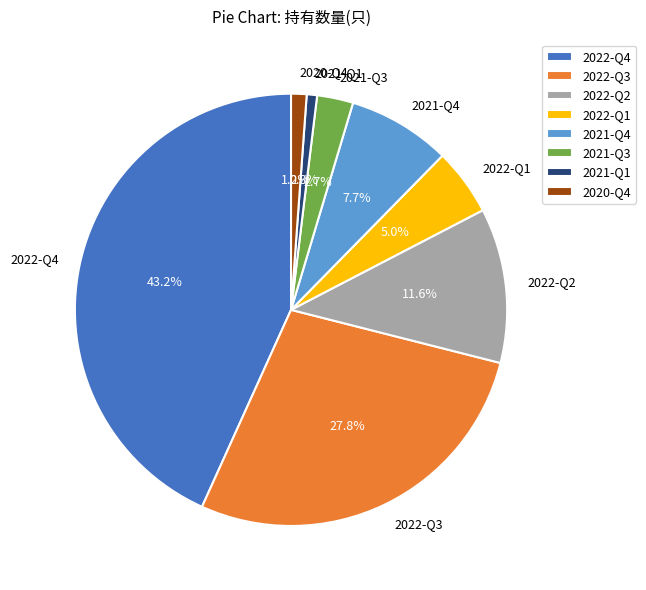

What percentage is NOT represented by 2022-Q4?

56.8%